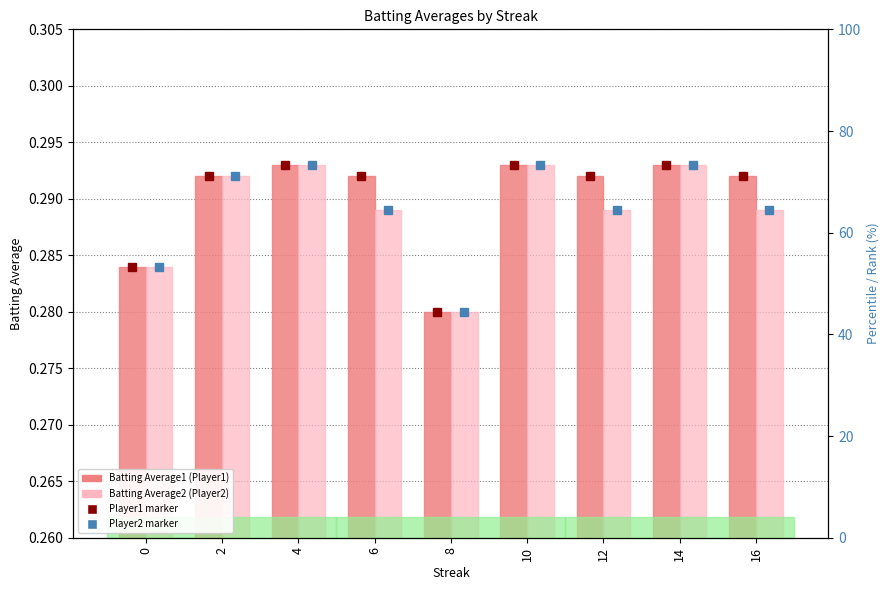

The value of Batting Average2 at 4 is 0.2. True or false?

False